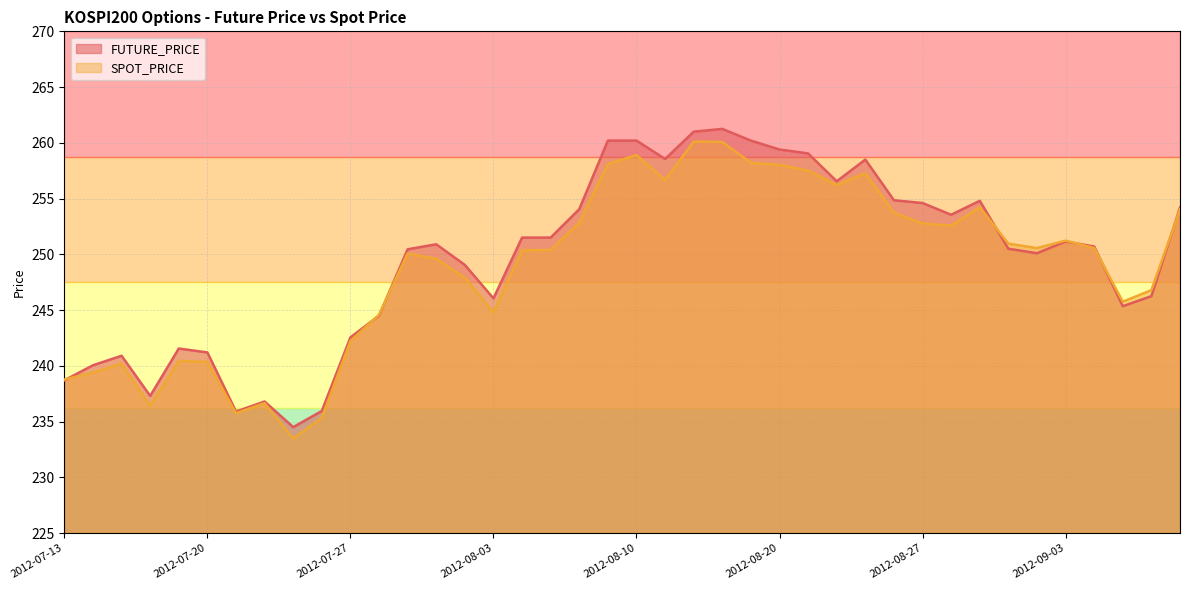

Reading left to right, transcribe all the data shown in this chart.

FUTURE_PRICE: 2012-07-13=238.7	2012-07-16=240.1	2012-07-17=240.9	2012-07-18=237.3	2012-07-19=241.6	2012-07-20=241.2	2012-07-23=235.9	2012-07-24=236.8	2012-07-25=234.5	2012-07-26=235.9	2012-07-27=242.6	2012-07-30=244.5	2012-07-31=250.4	2012-08-01=250.9	2012-08-02=249.1	2012-08-03=246.1	2012-08-06=251.5	2012-08-07=251.5	2012-08-08=254.1	2012-08-09=260.2	2012-08-10=260.2	2012-08-13=258.6	2012-08-14=261.0	2012-08-16=261.2	2012-08-17=260.2	2012-08-20=259.4	2012-08-21=259.1	2012-08-22=256.6	2012-08-23=258.5	2012-08-24=254.8	2012-08-27=254.6	2012-08-28=253.6	2012-08-29=254.8	2012-08-30=250.5	2012-08-31=250.1	2012-09-03=251.2	2012-09-04=250.7	2012-09-05=245.3	2012-09-06=246.2	2012-09-07=254.2
SPOT_PRICE: 2012-07-13=238.8	2012-07-16=239.4	2012-07-17=240.2	2012-07-18=236.4	2012-07-19=240.4	2012-07-20=240.3	2012-07-23=235.8	2012-07-24=236.7	2012-07-25=233.5	2012-07-26=235.3	2012-07-27=242.2	2012-07-30=244.6	2012-07-31=250.1	2012-08-01=249.6	2012-08-02=247.9	2012-08-03=244.8	2012-08-06=250.4	2012-08-07=250.4	2012-08-08=252.8	2012-08-09=258.1	2012-08-10=258.9	2012-08-13=256.6	2012-08-14=260.1	2012-08-16=260.1	2012-08-17=258.2	2012-08-20=258.0	2012-08-21=257.5	2012-08-22=256.2	2012-08-23=257.3	2012-08-24=253.7	2012-08-27=252.8	2012-08-28=252.6	2012-08-29=254.2	2012-08-30=251.0	2012-08-31=250.6	2012-09-03=251.2	2012-09-04=250.6	2012-09-05=245.8	2012-09-06=246.8	2012-09-07=254.0